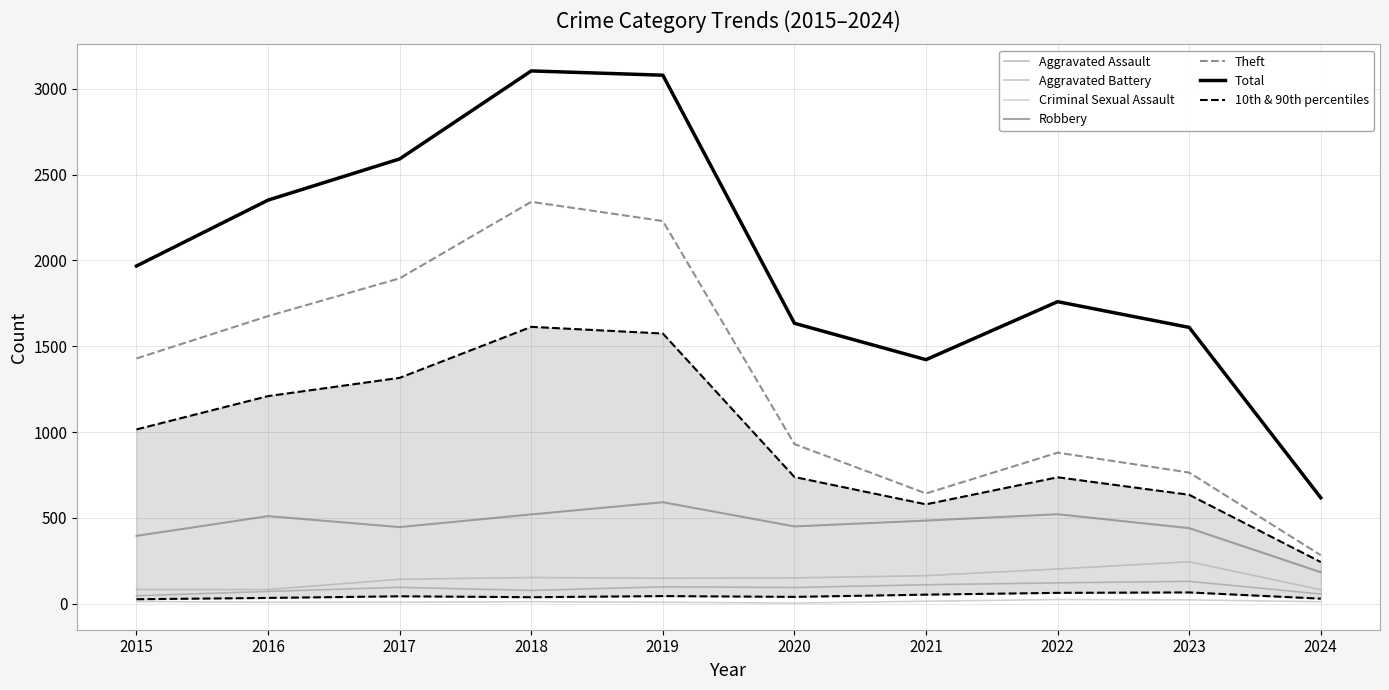

Between 2017 and 2020, which is larger?

2017